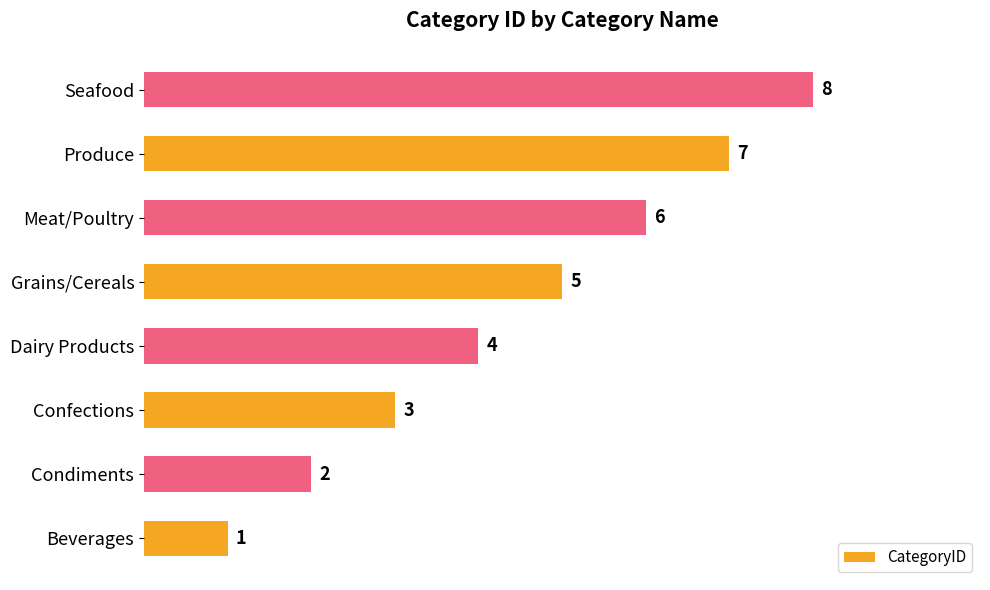

True or false: the data shows 8 at Seafood.

True